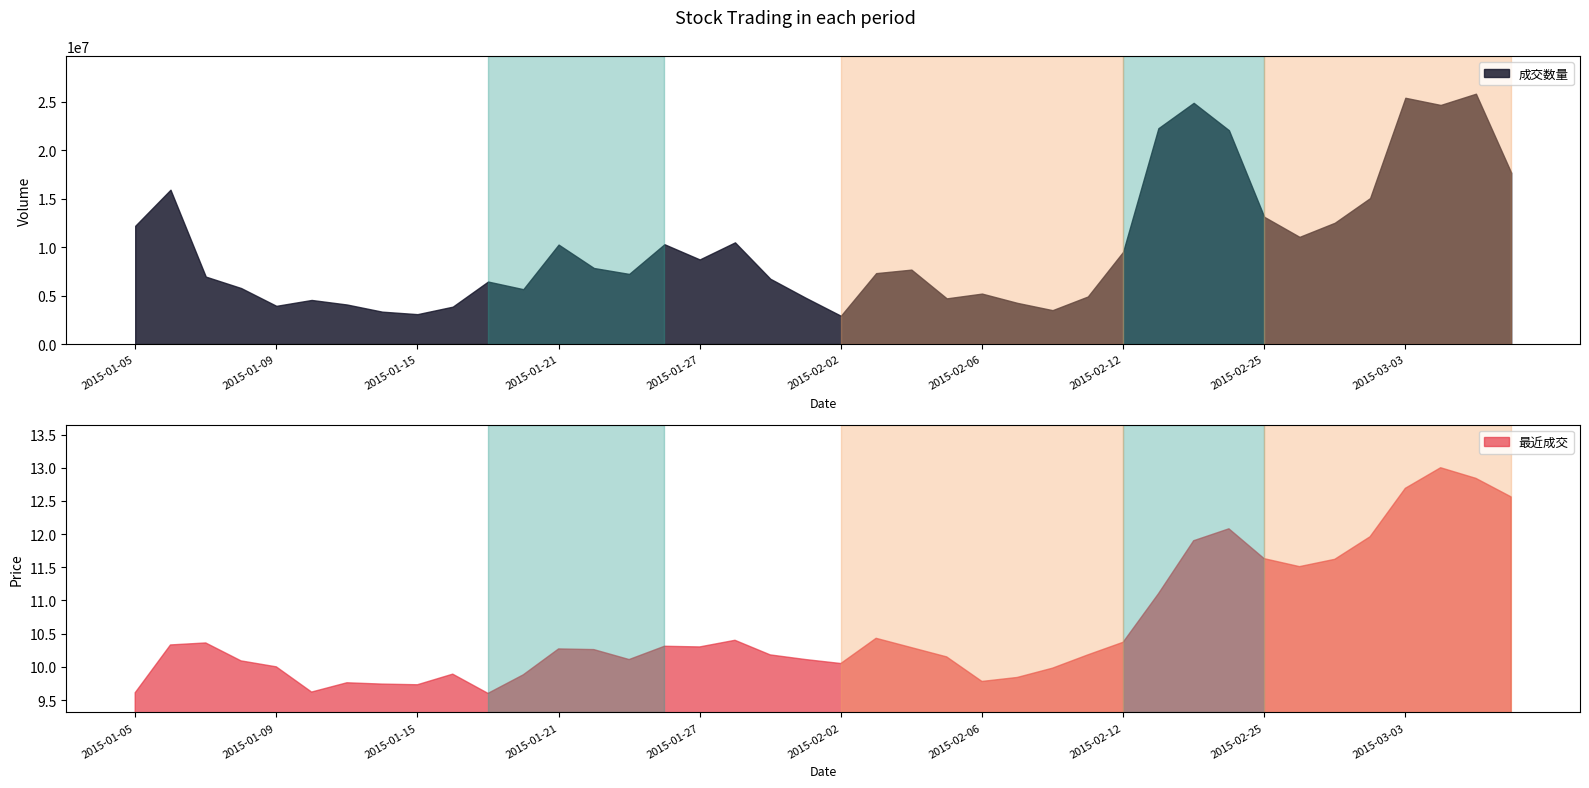

Count the number of data series in this chart.

2